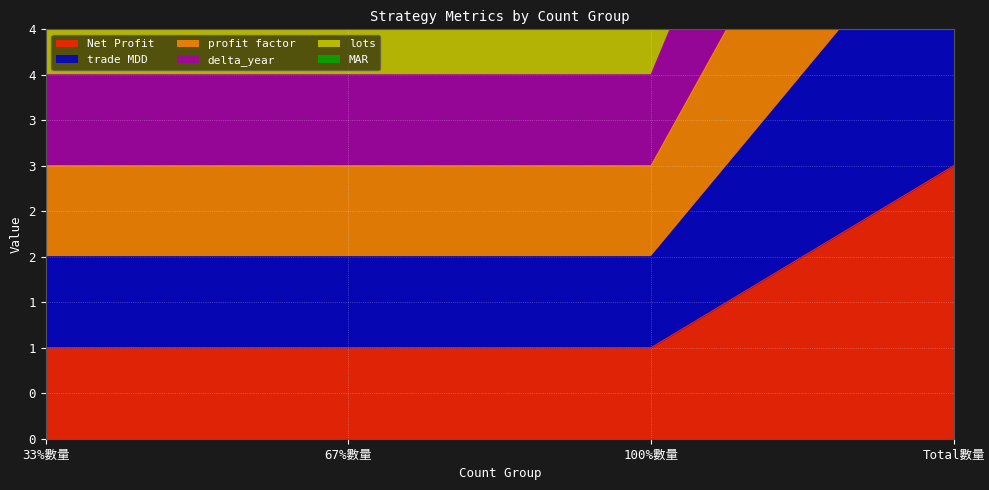

Count the number of categories in the chart.

4